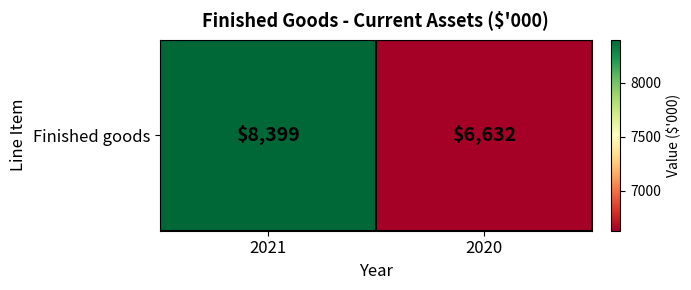

How many values are between 6632 and 8399?

2